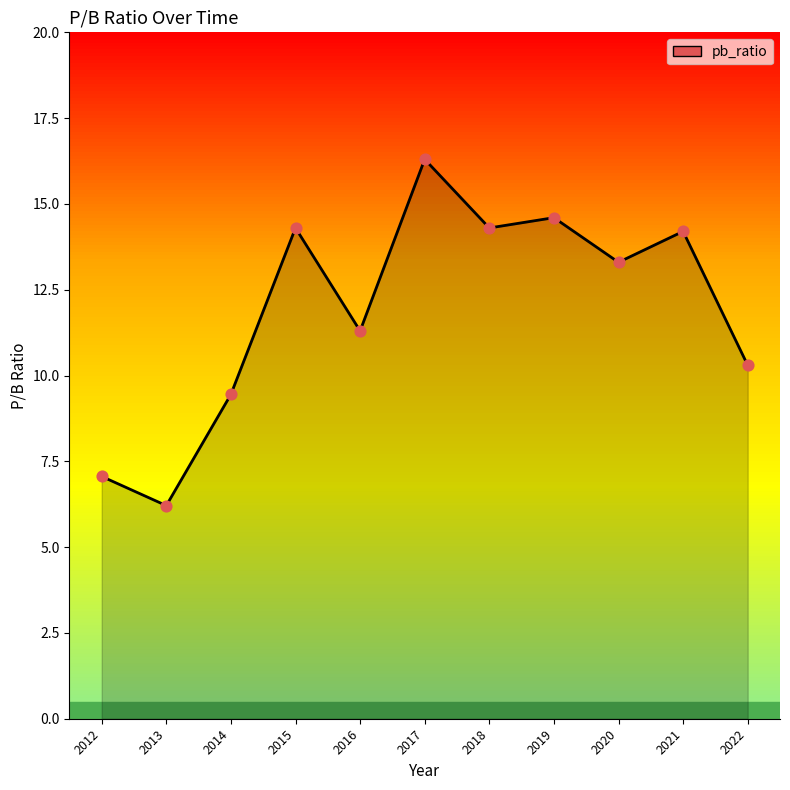

Which has a higher value, 2018 or 2019?

2019